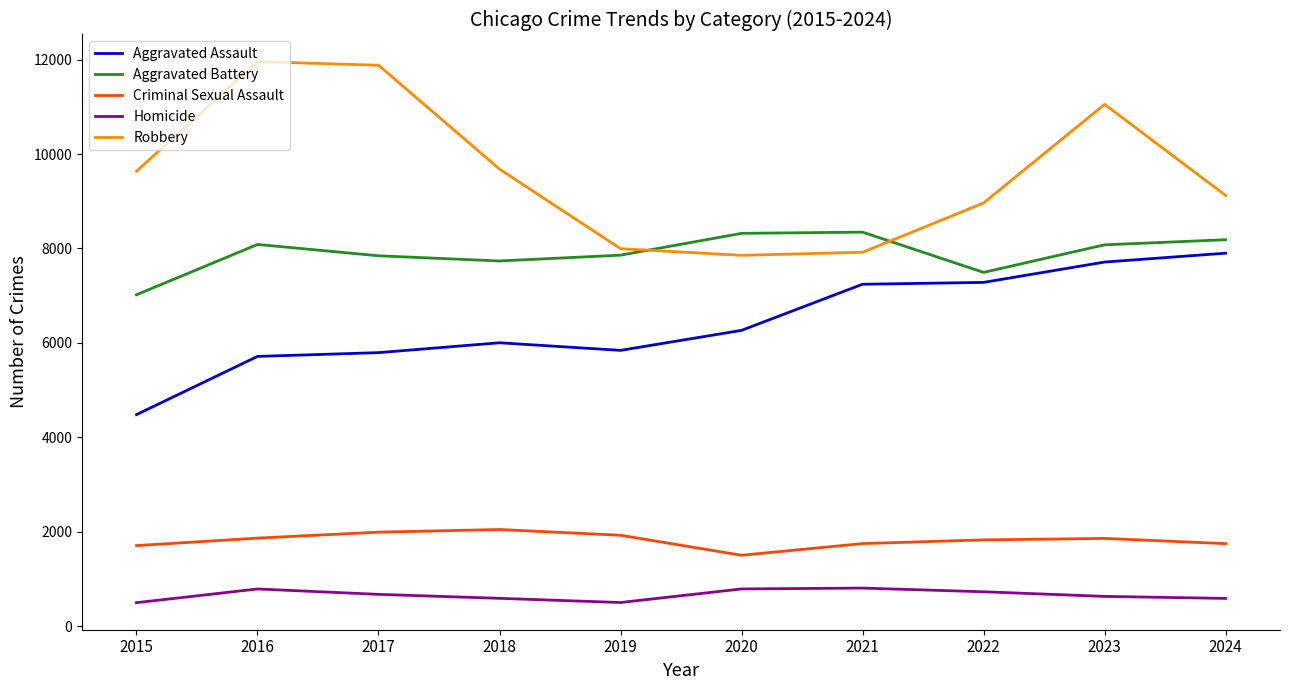

What is the minimum value shown in the chart?

496